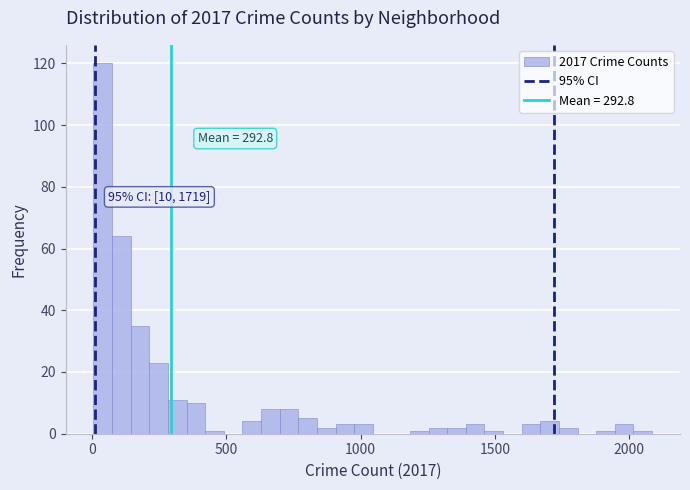

Around what value on the x-axis is the tallest bar? Give the approximate position of its centre, as read against the axis.

50